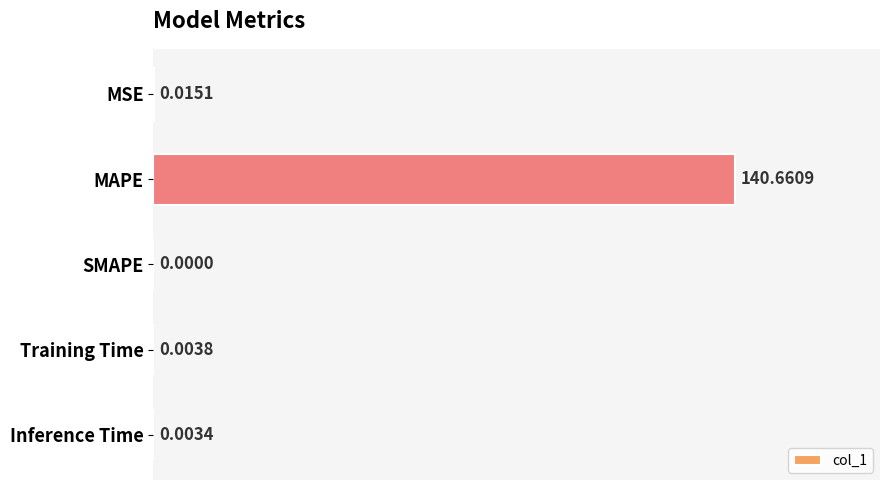

How many data points does each series have?

5